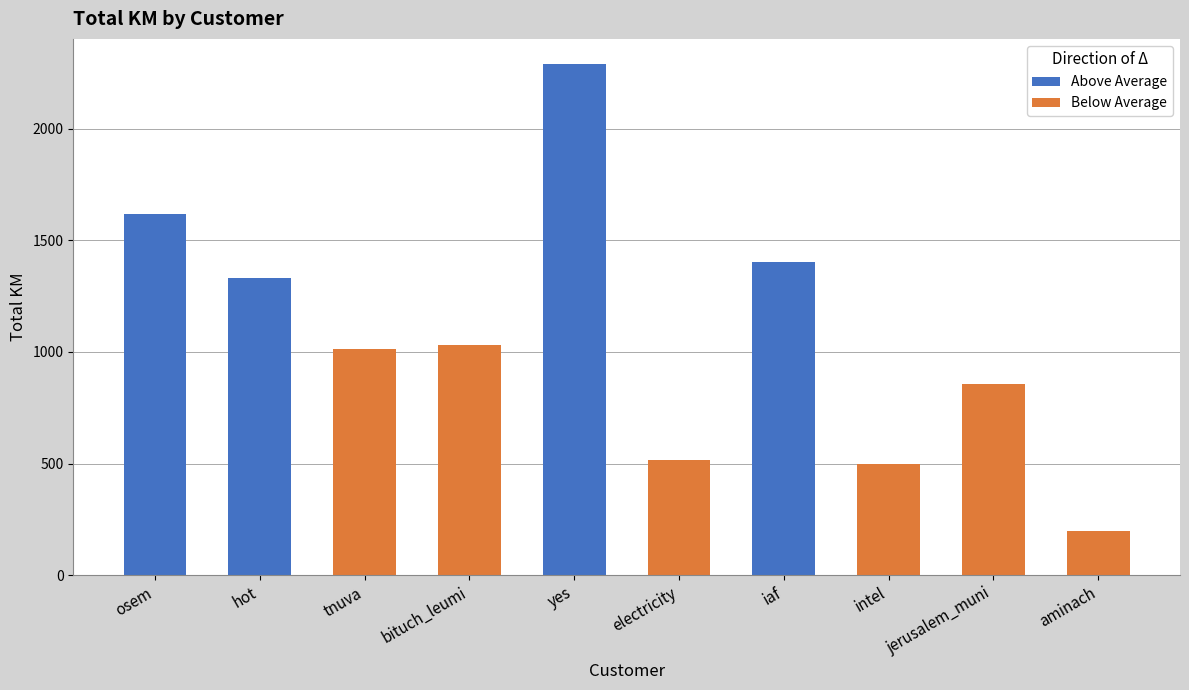

Are the bars grouped side by side (vs. stacked)?

No